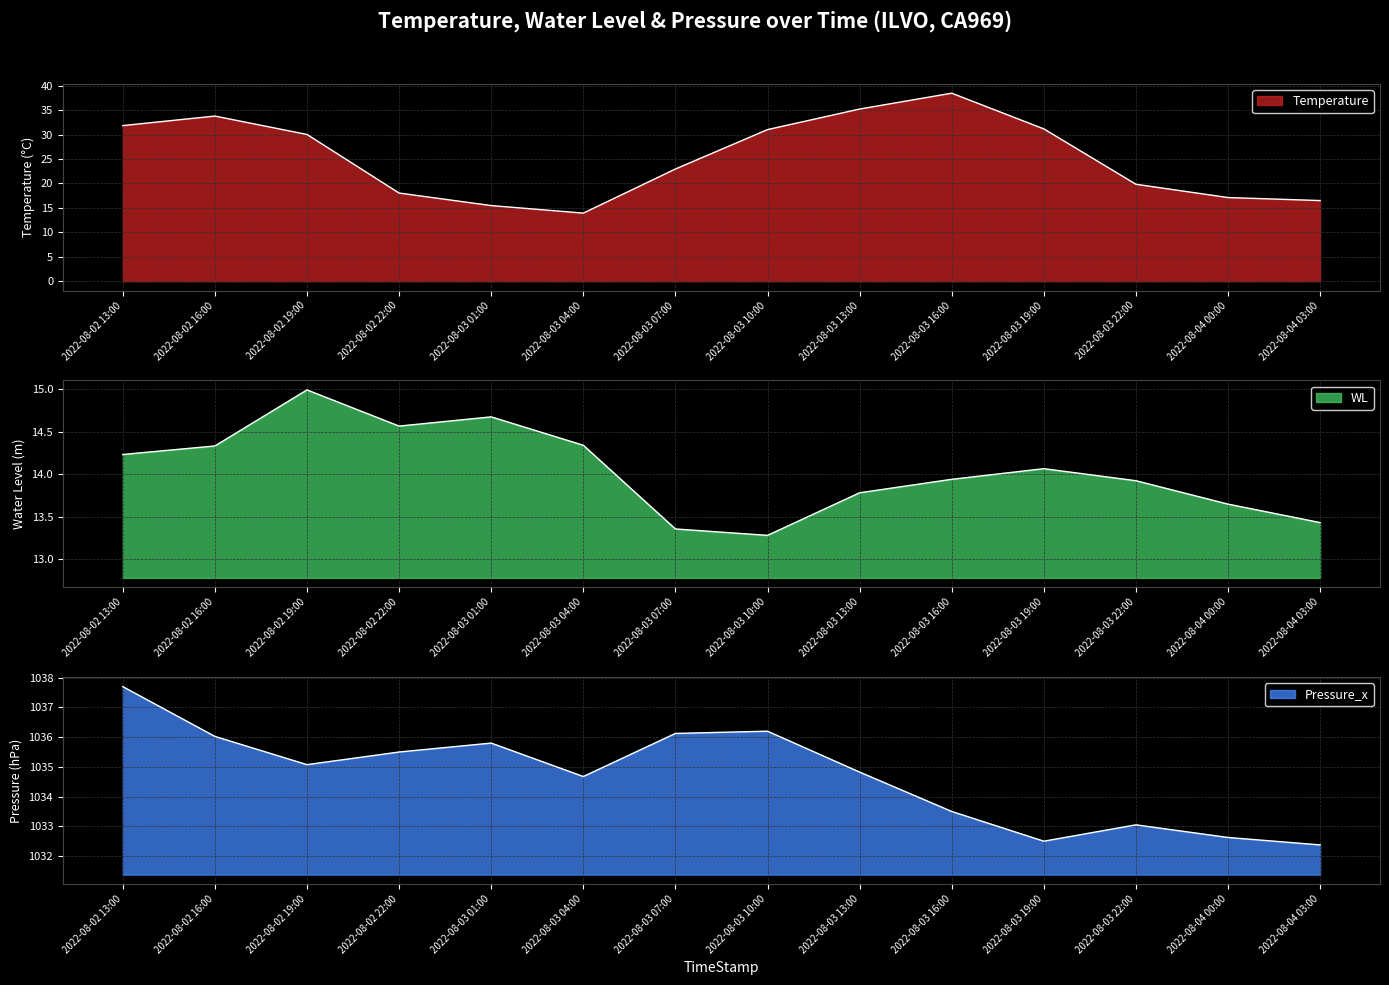

What is the highest value of the Pressure_x series?

1037.7